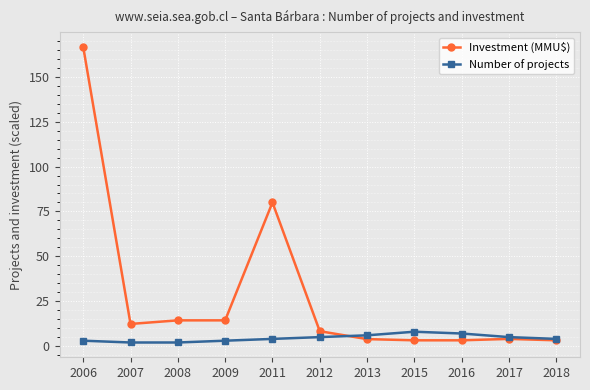

What are all the series names shown in the legend?

Investment (MMU$), Number of projects